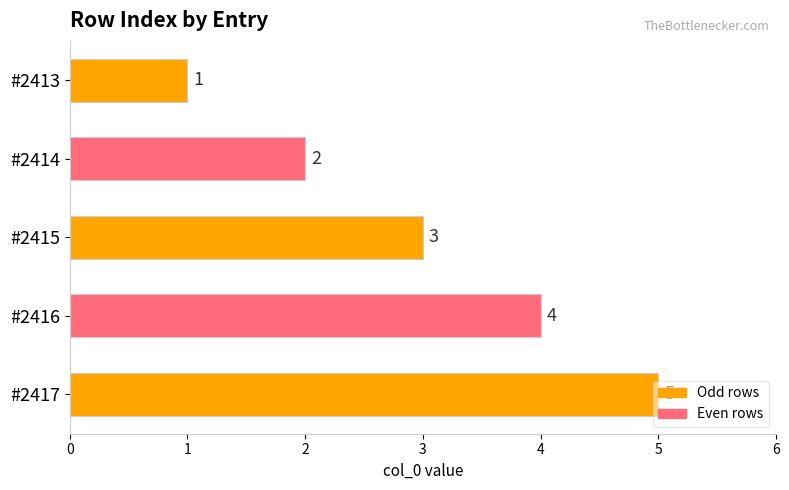

Between #2413 and #2415, which is larger?

#2415